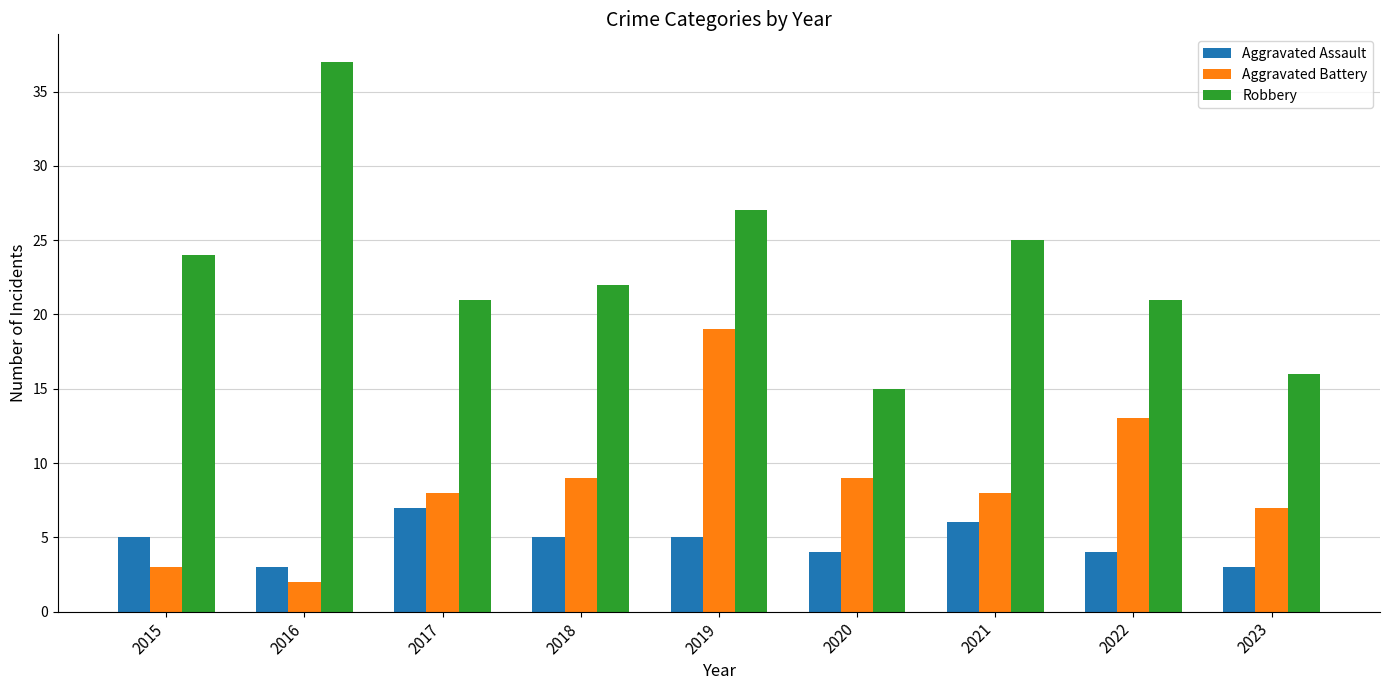

List the series in order of their peak value, lowest first.

Aggravated Assault, Aggravated Battery, Robbery